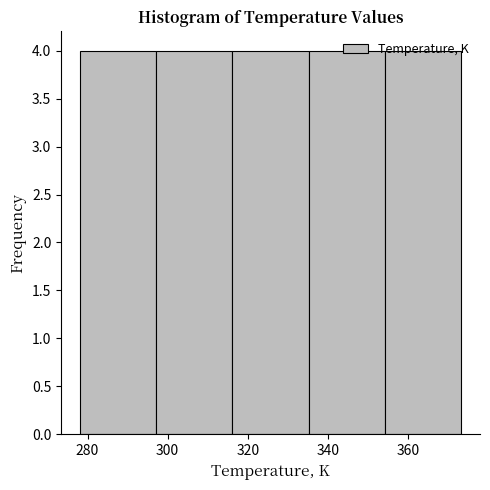

What is the height of the bar covering 316 to 336 on the x-axis? Neither the bar edges nor the heights are printed on the chart, so give them approximately, as read against the axes.

4